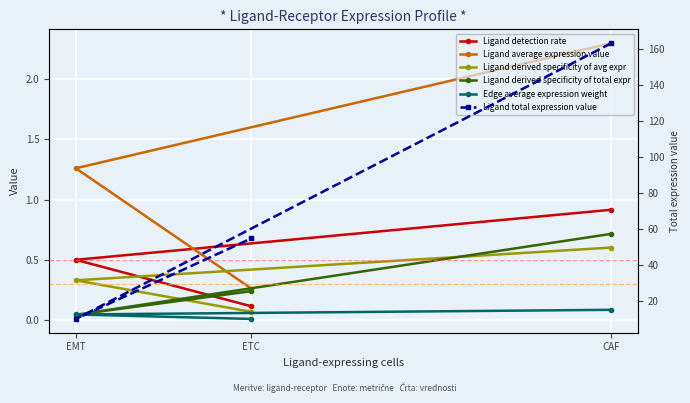

Reading left to right, list all the values displayed in this chart.

Ligand detection rate: 0.9	0.5	0.1
Ligand average expression value: 2.3	1.3	0.3
Ligand derived specificity of avg expr: 0.6	0.3	0.1
Ligand derived specificity of total expr: 0.7	0.0	0.2
Edge average expression weight: 0.1	0.0	0.0
Ligand total expression value: 163.1	10.1	54.8